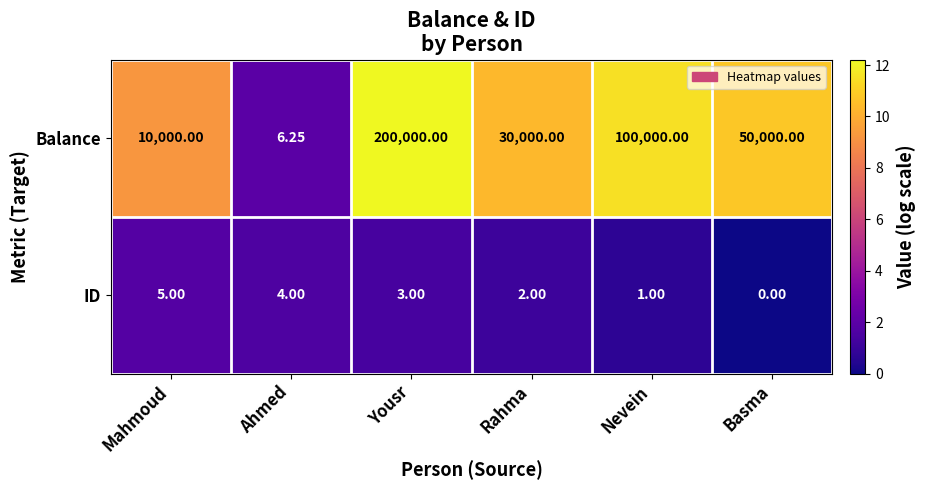

How many categories are shown in the chart?

6